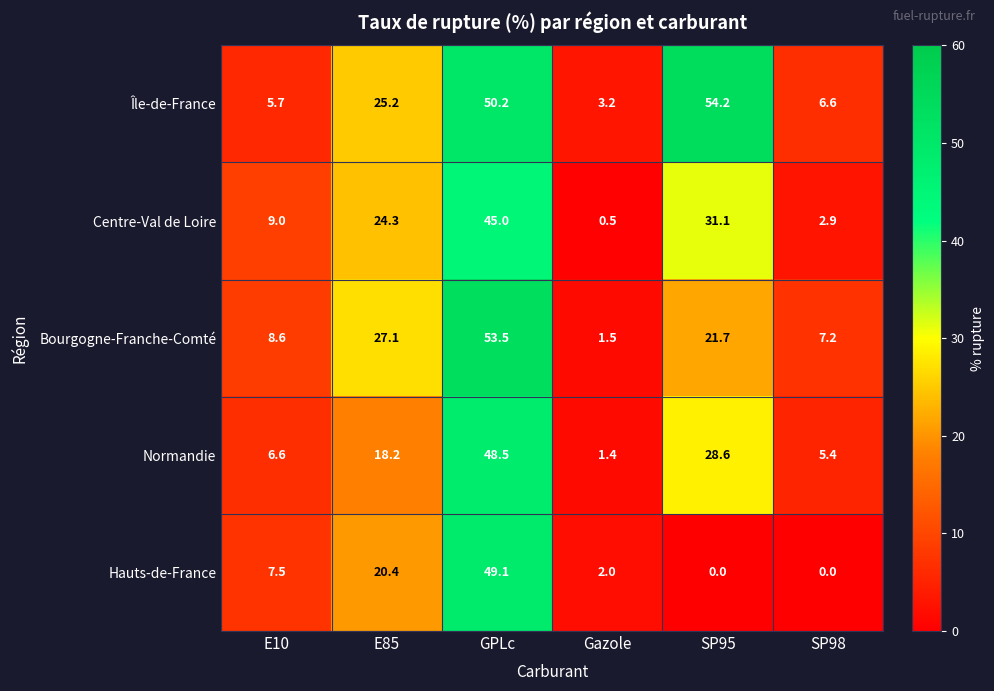

Which series has the largest range (max minus min)?

Bourgogne-Franche-Comté